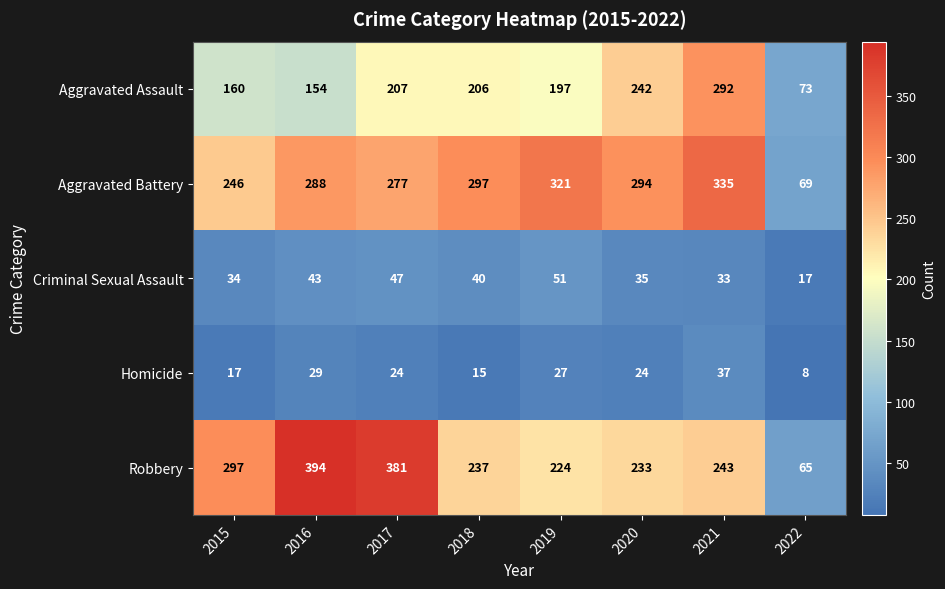

What is the maximum value shown in the chart?

394